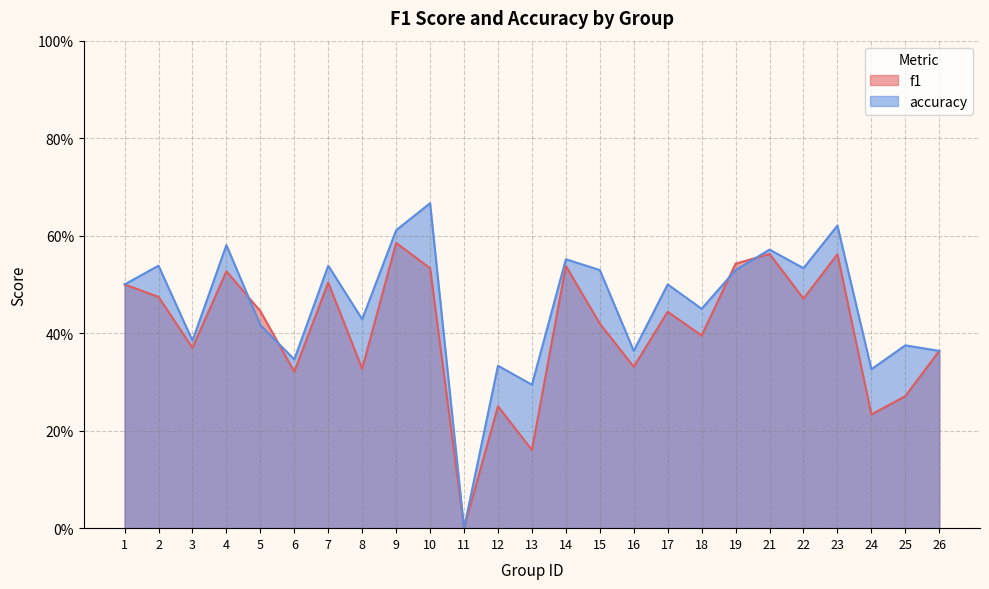

How many interior local valleys does the f1 series have?

9